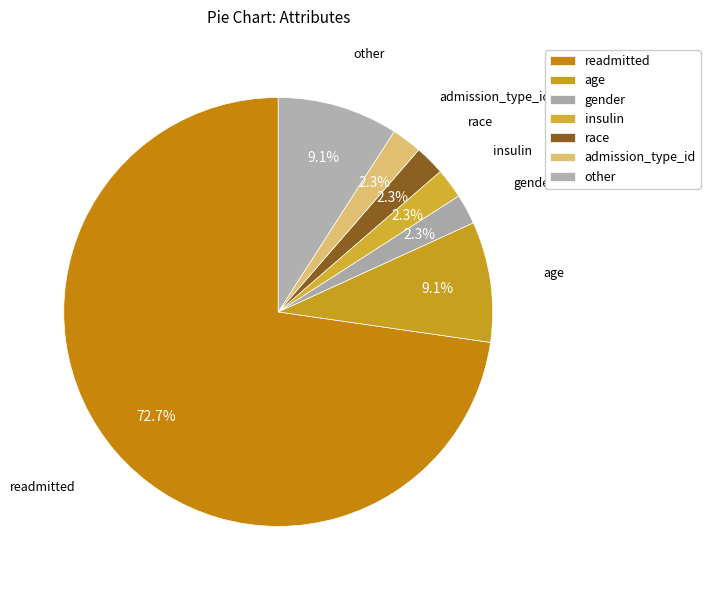

How many segments does this pie chart have?

7